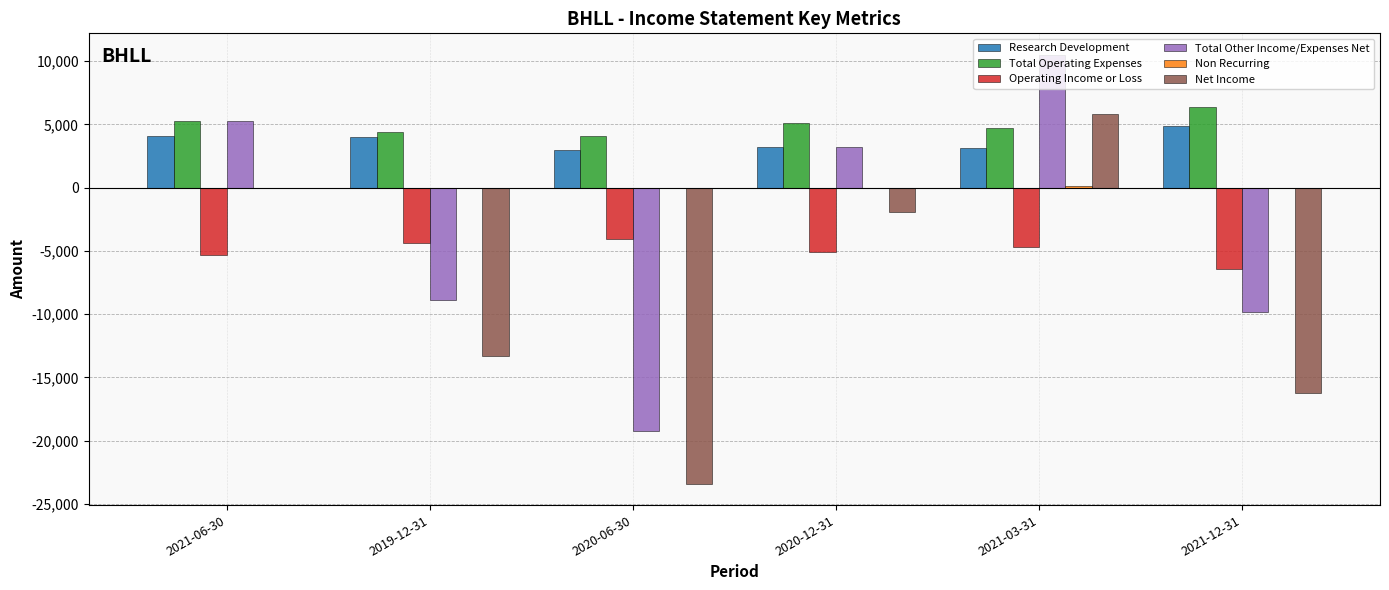

Is the value of Net Income at 2021-03-31 greater than the value of Total Operating Expenses at 2021-06-30?

Yes